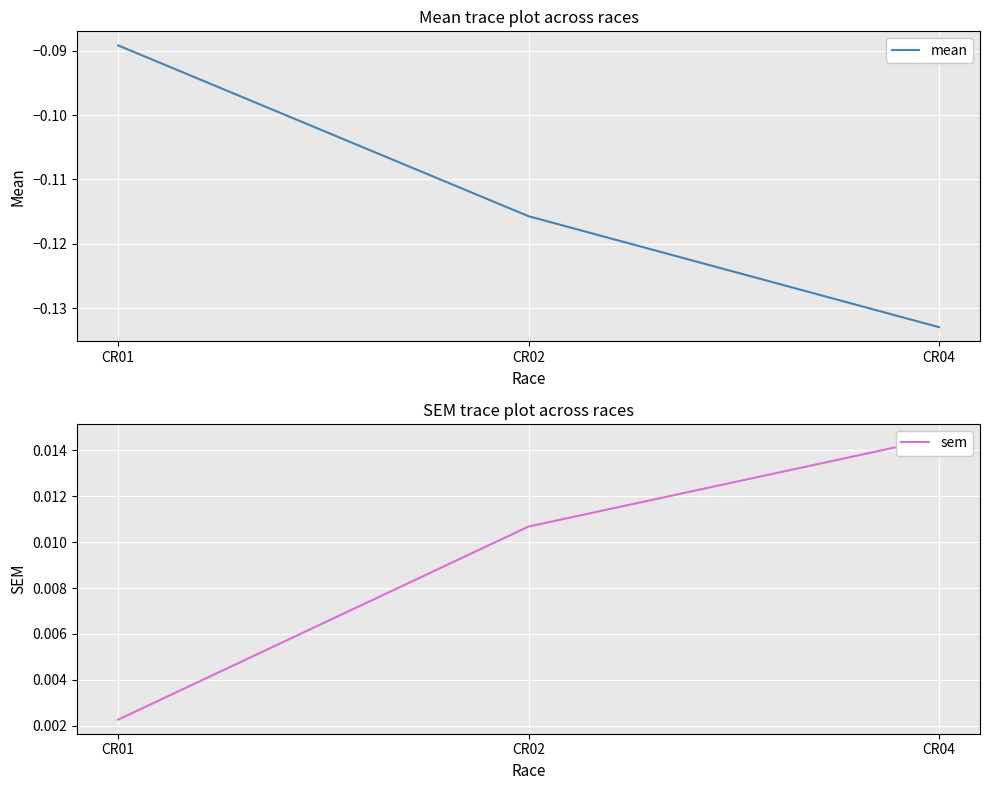

True or false: mean has a value of -0.1 at CR04.

True